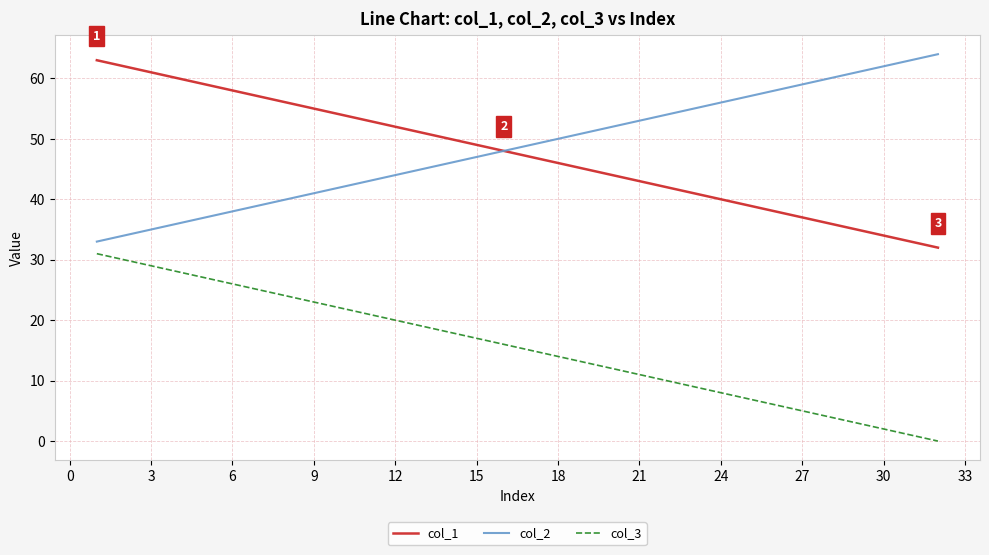

True or false: col_1 and col_3 intersect in this chart.

False